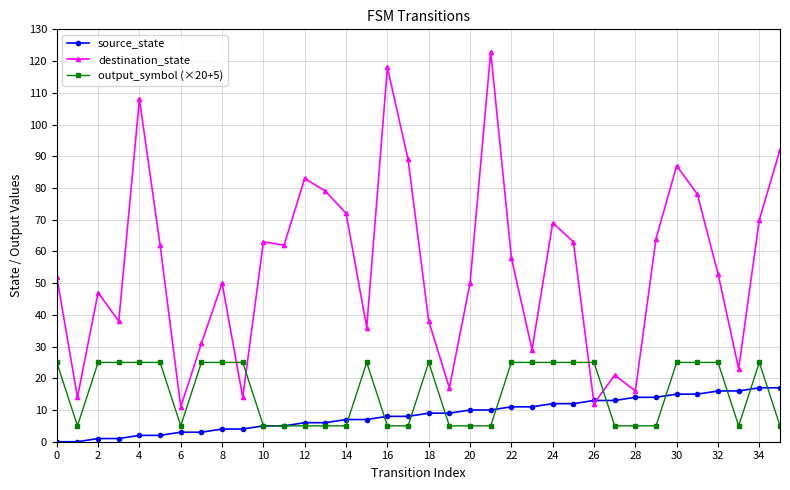

Which series has the largest range (max minus min)?

destination_state